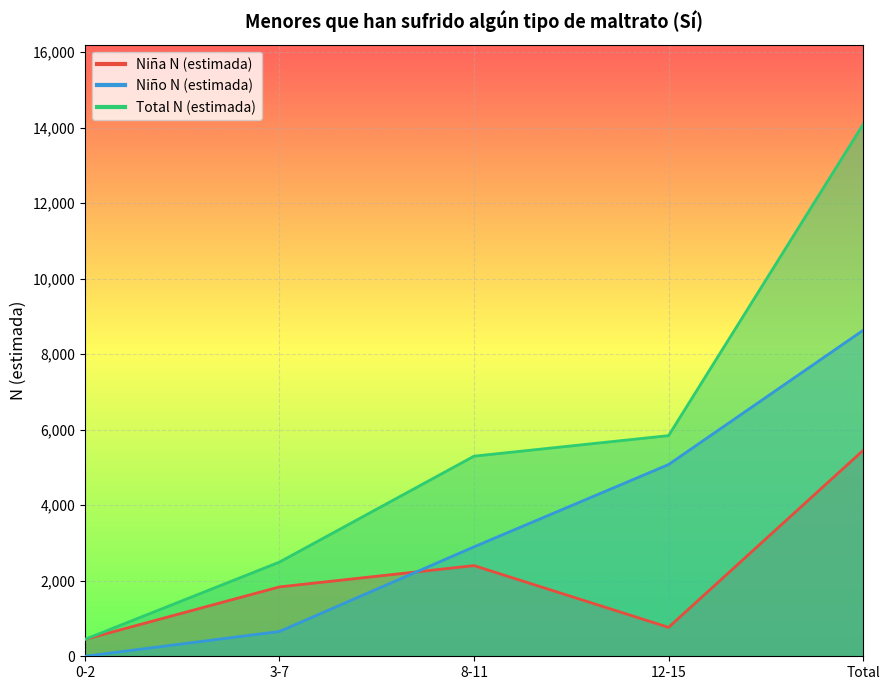

Does the chart display data point markers on the line(s)?

No